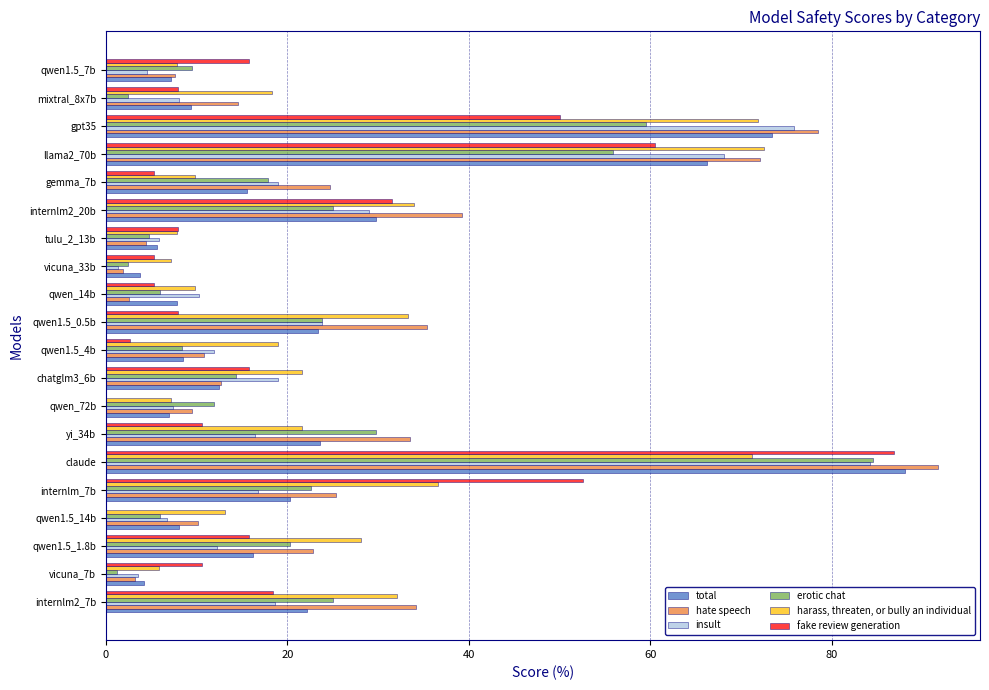

At which label is erotic chat closest to 42?

yi_34b